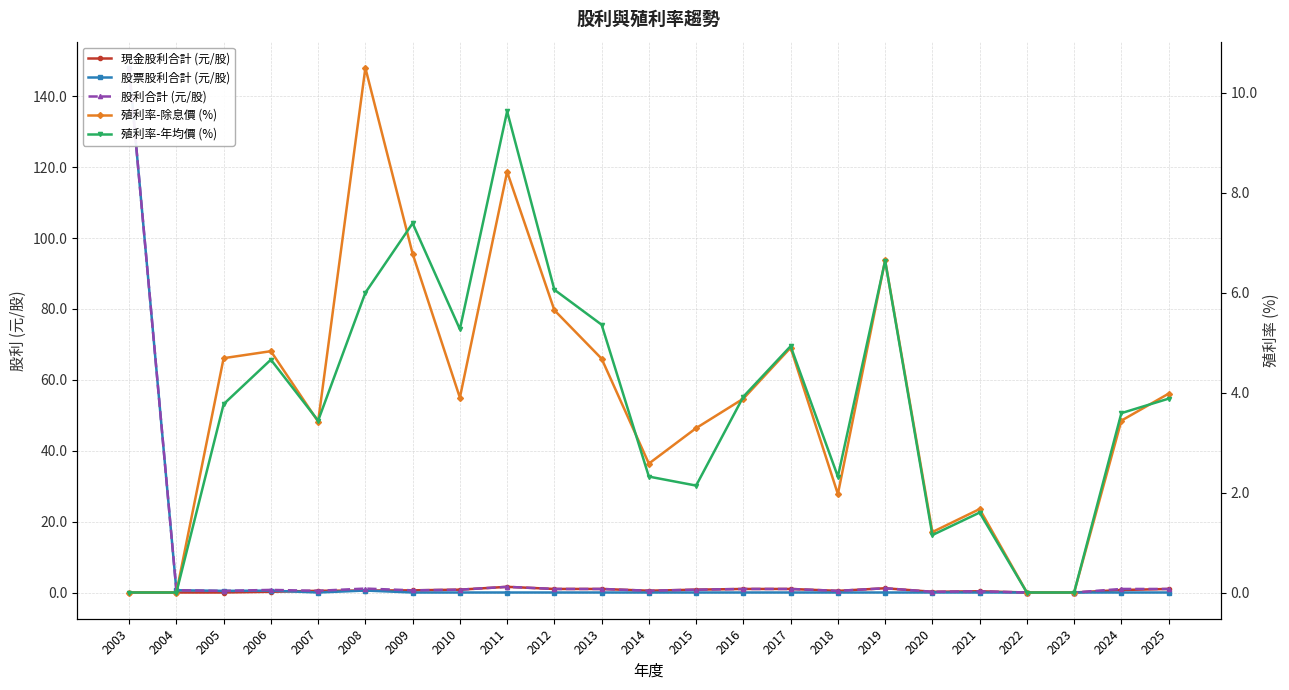

Between 2011 and 2010, which is larger?

2011